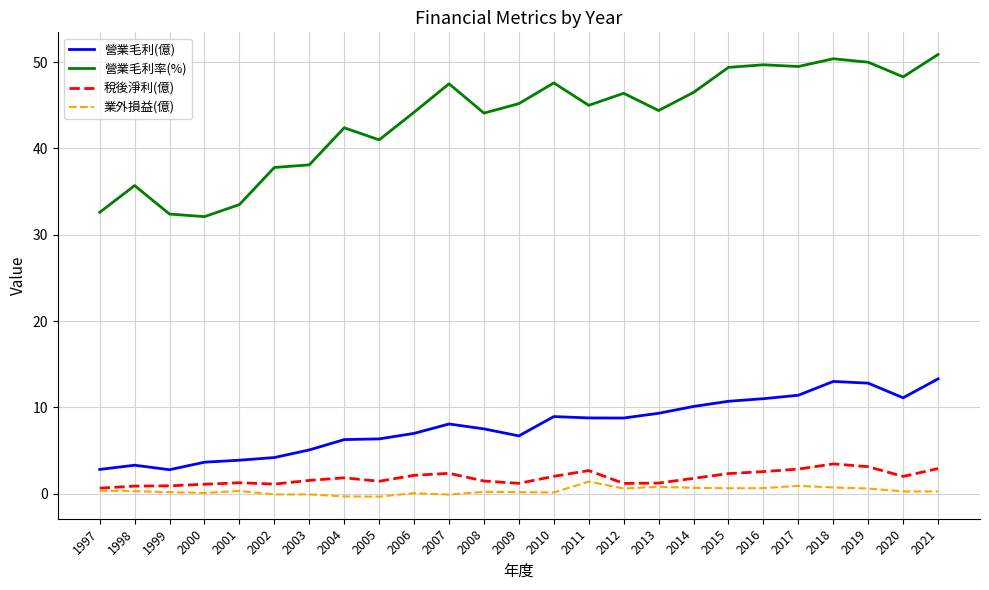

How many lines are shown in the chart?

4